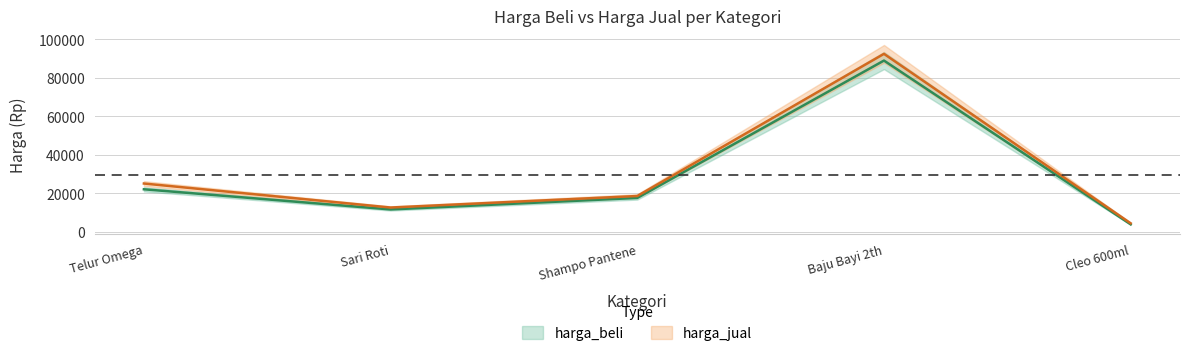

In harga_beli, how many points are higher than both neighbors (excluding endpoints)?

1